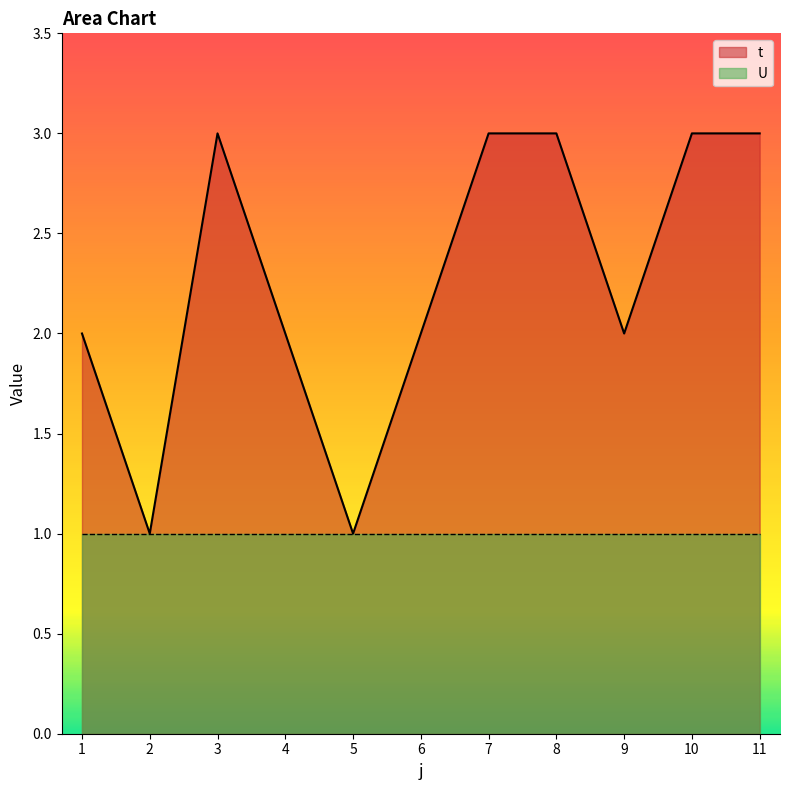

Rank the categories by value from lowest to highest.

2, 5, 1, 4, 6, 9, 3, 7, 8, 10, 11